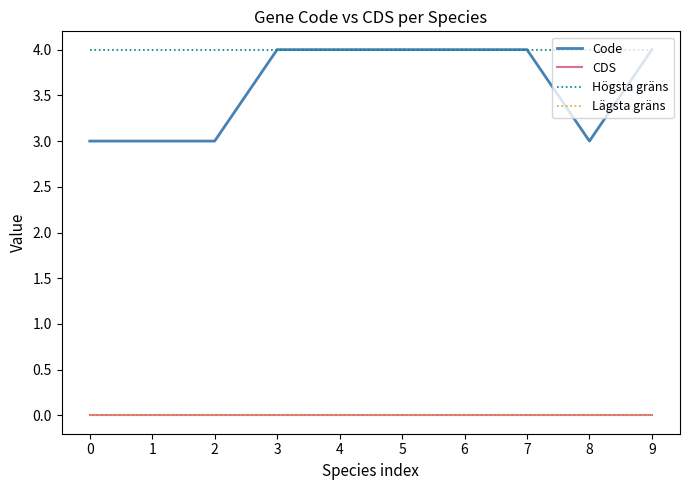

Does the chart have visible grid lines?

No